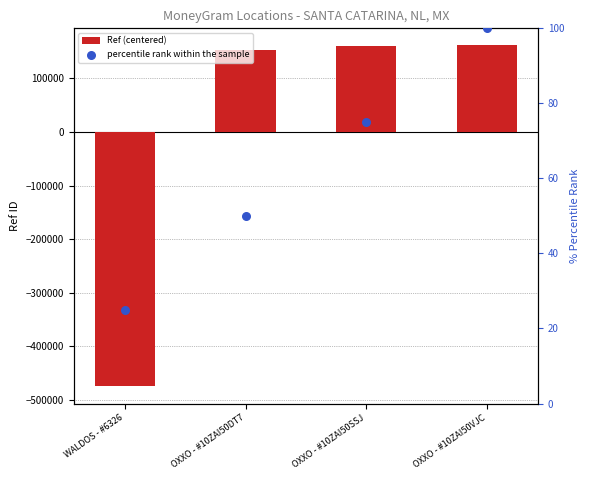

Which series reaches the minimum Y coordinate?

Ref (centered)